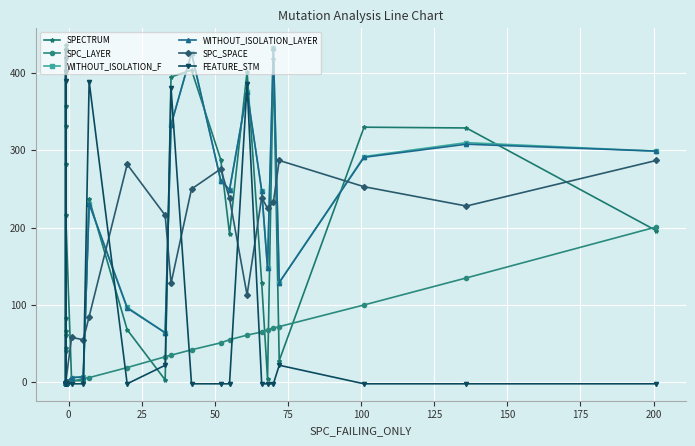

What is the maximum value for SPC_SPACE?

287